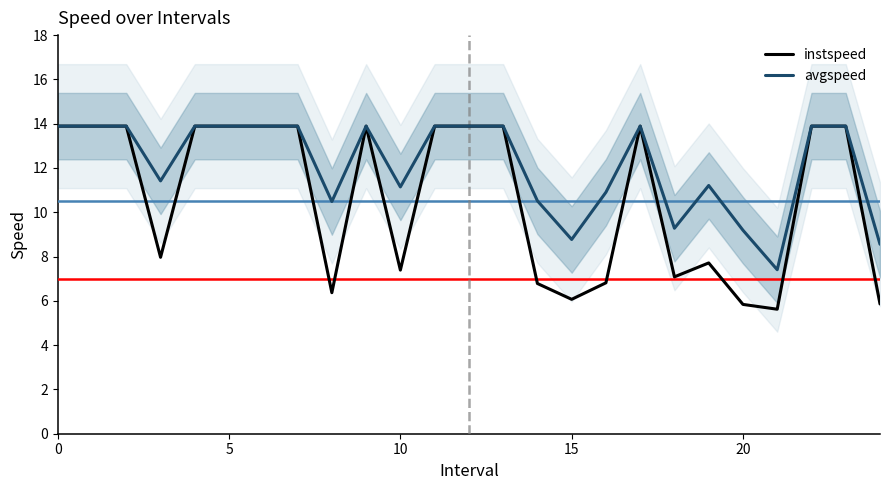

Reading left to right, extract all data points from this chart.

instspeed: 13.9	13.9	13.9	8.0	13.9	13.9	13.9	13.9	6.4	13.9	7.4	13.9	13.9	13.9	6.8	6.1	6.8	13.9	7.1	7.7	5.8	5.6	13.9	13.9	5.9
avgspeed: 13.9	13.9	13.9	11.4	13.9	13.9	13.9	13.9	10.5	13.9	11.1	13.9	13.9	13.9	10.5	8.8	10.9	13.9	9.3	11.2	9.2	7.4	13.9	13.9	8.6